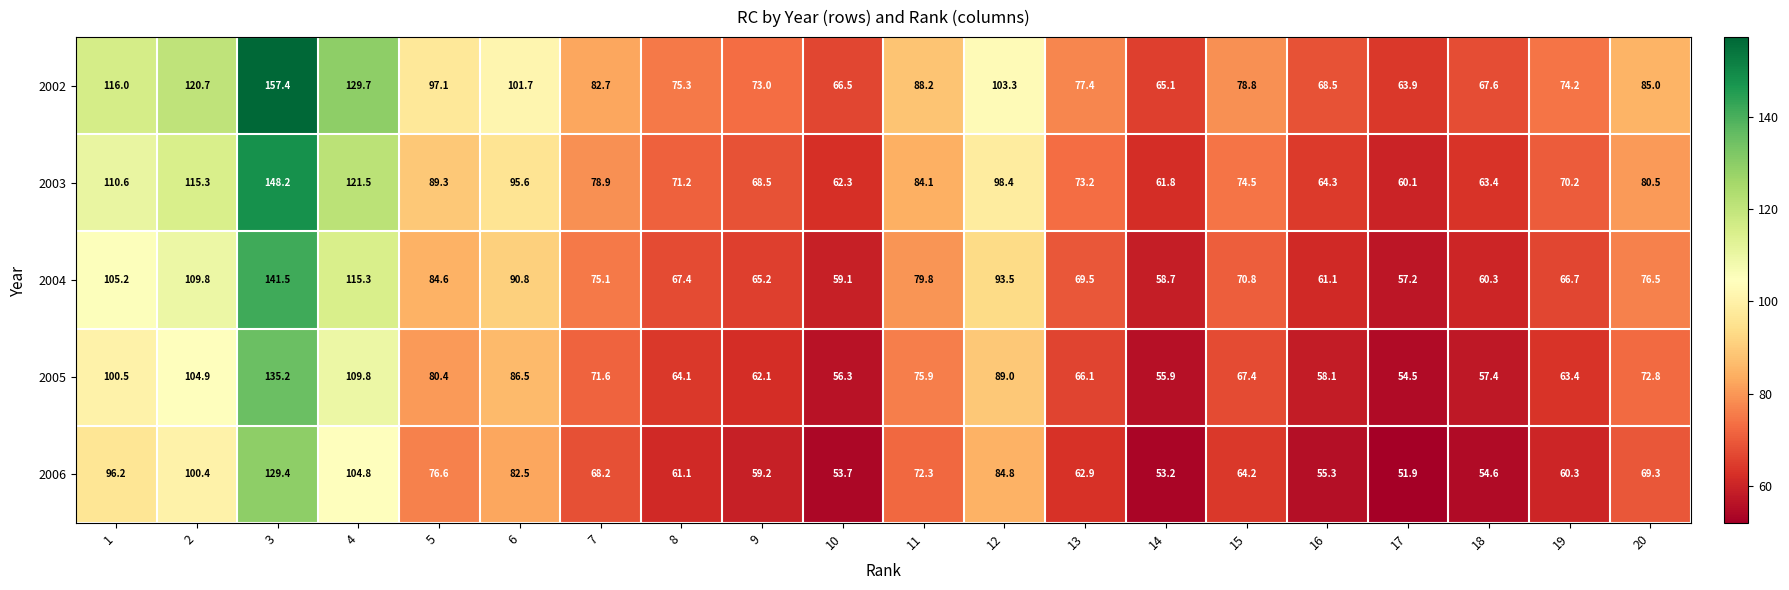

The value of 2002 at 18 is 91.3. True or false?

False